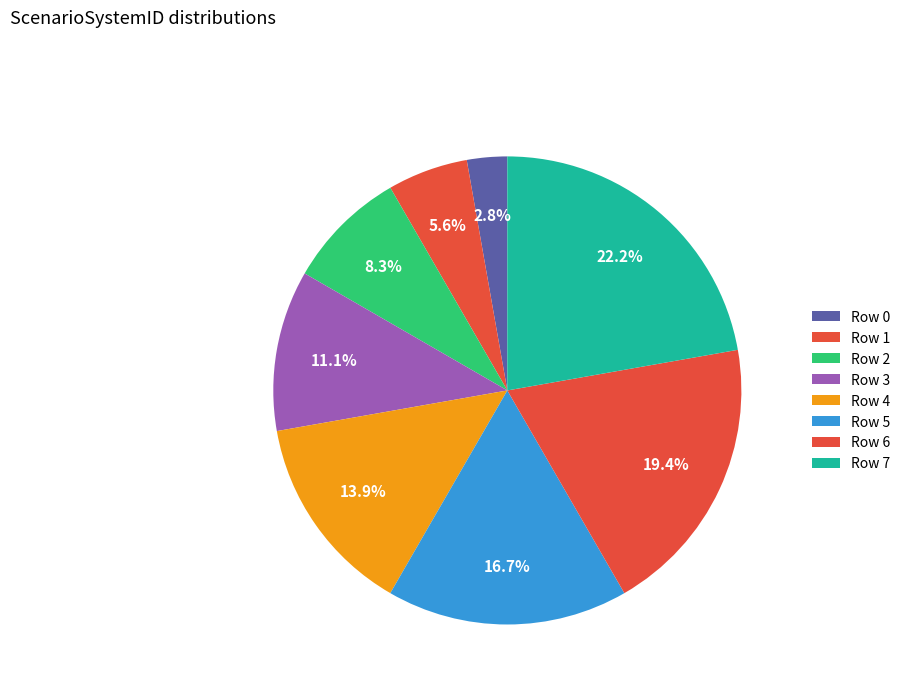

Is the sum of Row 4 and Row 7 greater than half?

No